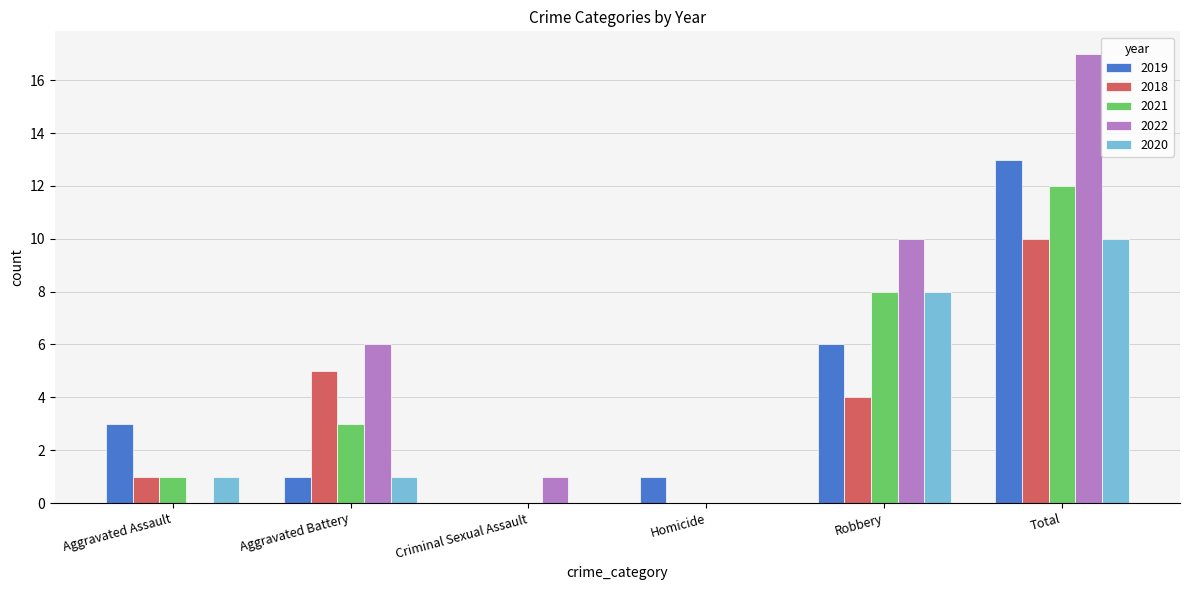

Reading right to left, extract all data points from this chart.

2019: 13	6	1	0	1	3
2018: 10	4	0	0	5	1
2021: 12	8	0	0	3	1
2022: 17	10	0	1	6	0
2020: 10	8	0	0	1	1